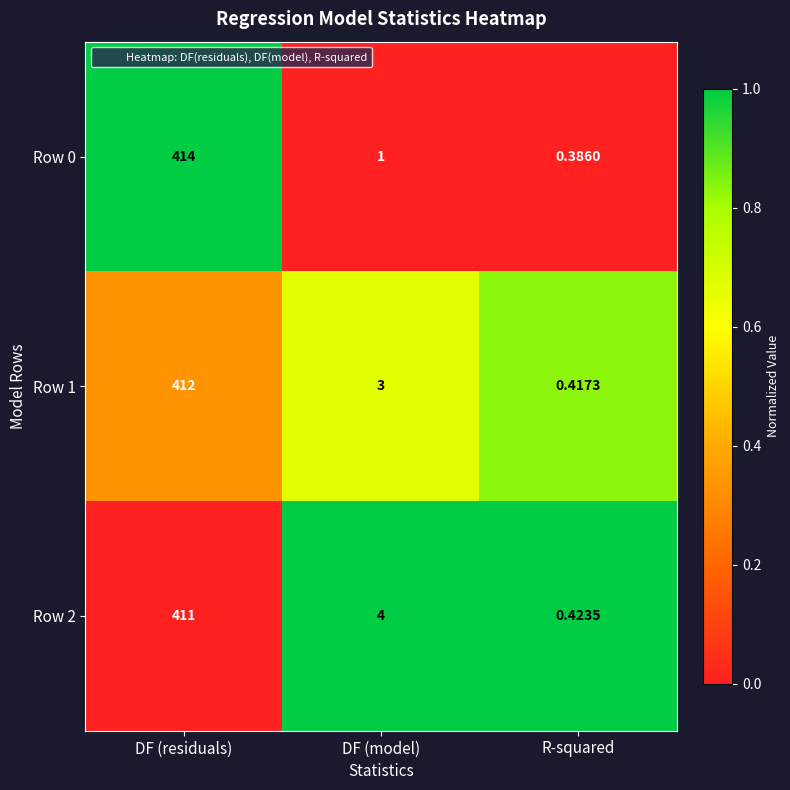

List the labels in order of Row 0 value, smallest first.

R-squared, DF (model), DF (residuals)